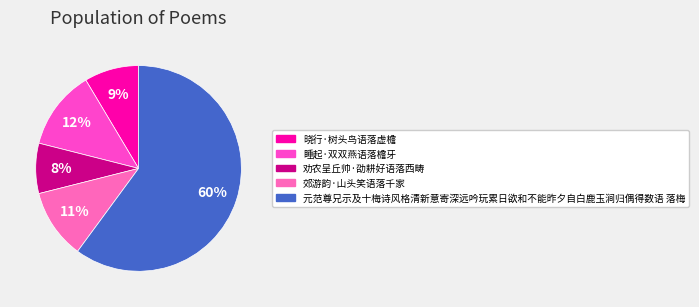

Count the number of slices in the pie.

5